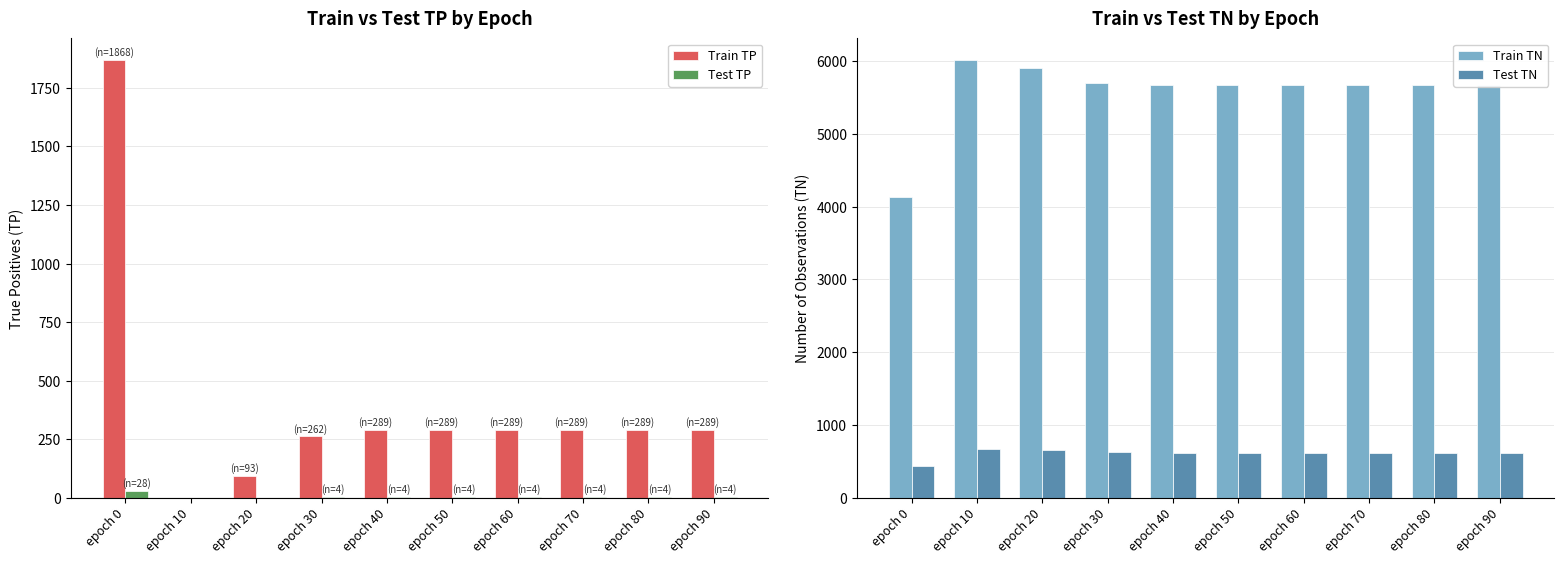

Which series has the largest range (max minus min)?

Train TN